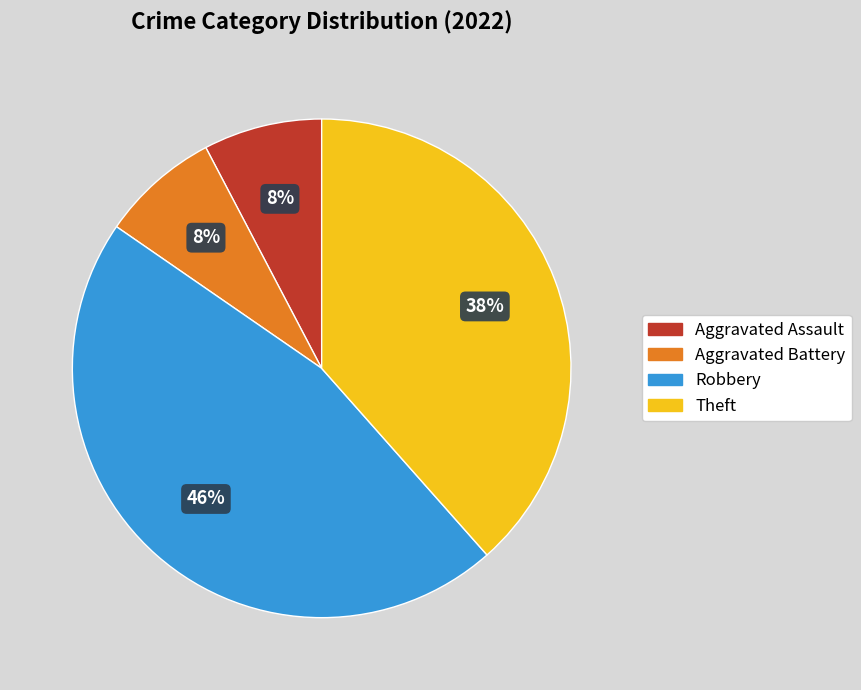

Do Aggravated Battery and Theft together represent more than half of the pie?

No